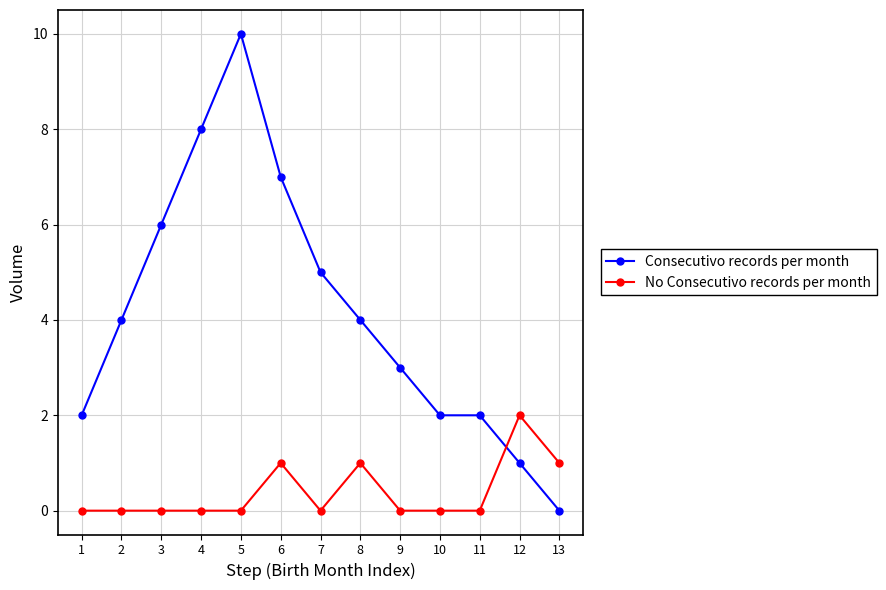

What is the total value across all series at 8?

5